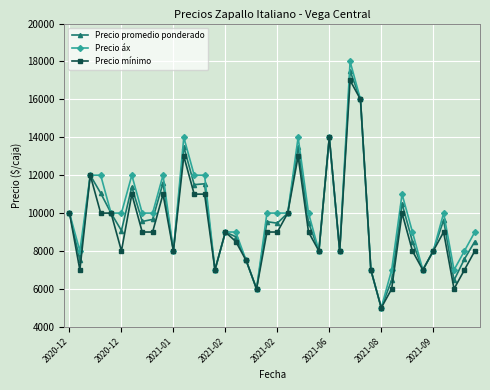

Rank the series by their maximum value, from lowest to highest.

Precio mínimo, Precio promedio ponderado, Precio áx